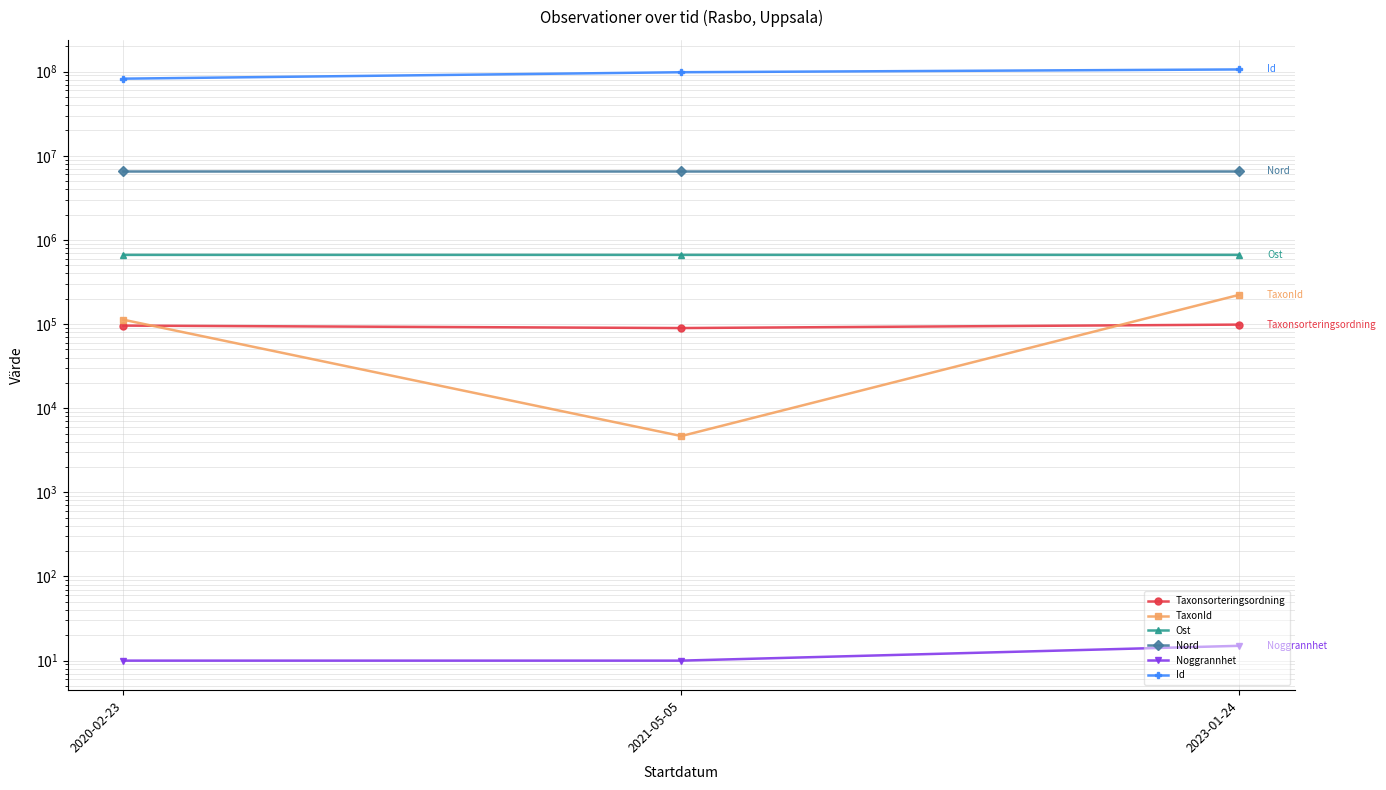

List the labels in order of Nord value, largest first.

2021-05-05, 2023-01-24, 2020-02-23